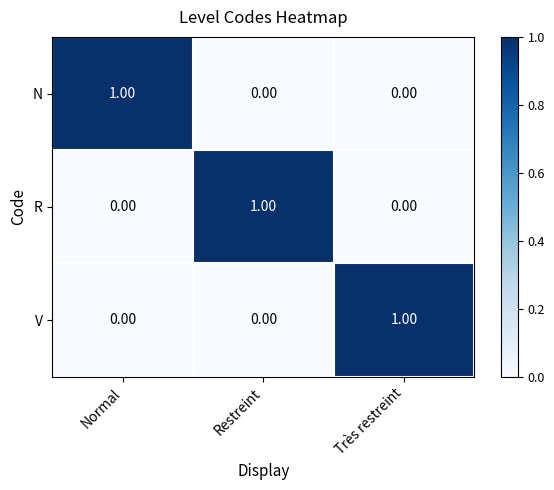

Is the value of R at Restreint greater than the value of N at Restreint?

Yes